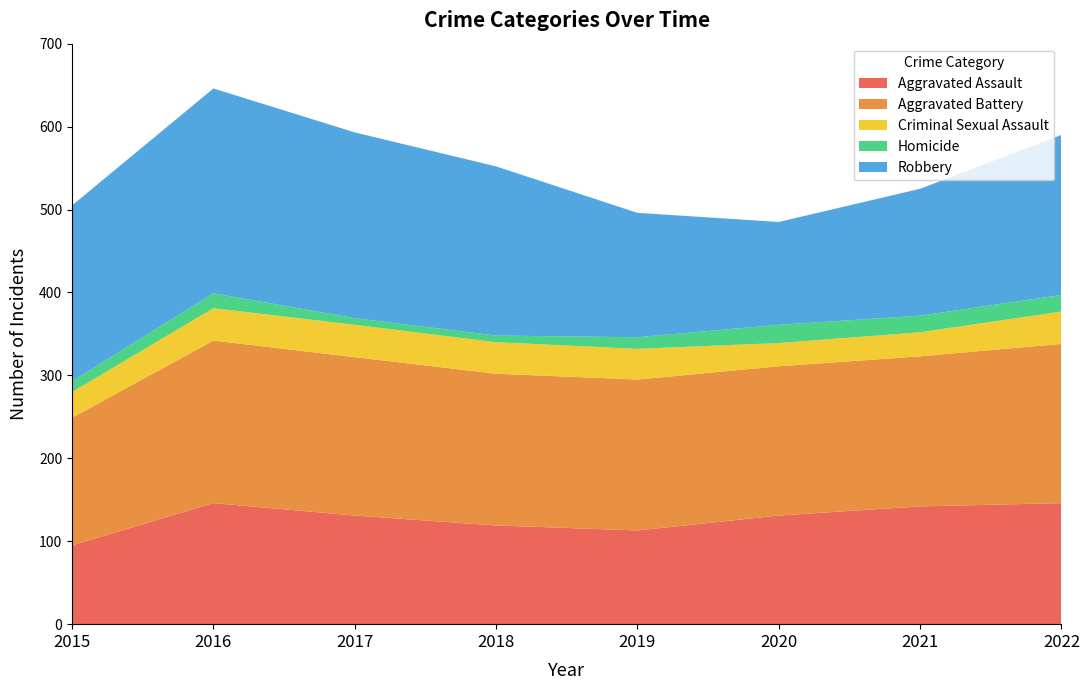

Reading right to left, transcribe all the data shown in this chart.

Aggravated Assault: 2022=146	2021=142	2020=131	2019=113	2018=119	2017=131	2016=146	2015=95
Aggravated Battery: 2022=192	2021=181	2020=180	2019=182	2018=183	2017=191	2016=196	2015=154
Criminal Sexual Assault: 2022=39	2021=29	2020=28	2019=37	2018=38	2017=39	2016=39	2015=31
Homicide: 2022=20	2021=20	2020=22	2019=14	2018=8	2017=8	2016=18	2015=13
Robbery: 2022=193	2021=153	2020=124	2019=150	2018=204	2017=224	2016=247	2015=212